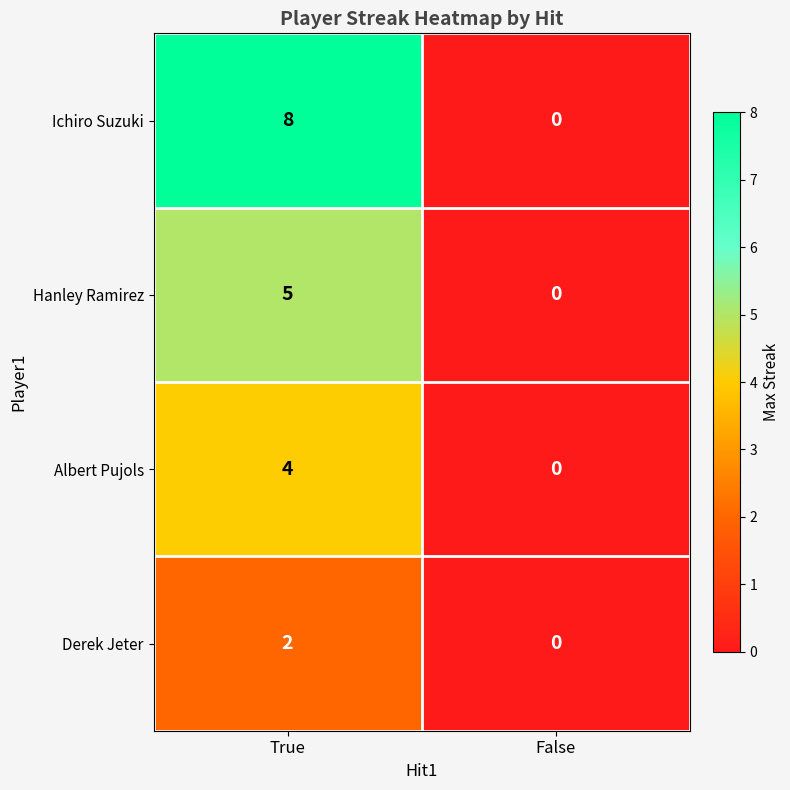

Rank the series by their average value, from highest to lowest.

Ichiro Suzuki, Hanley Ramirez, Albert Pujols, Derek Jeter